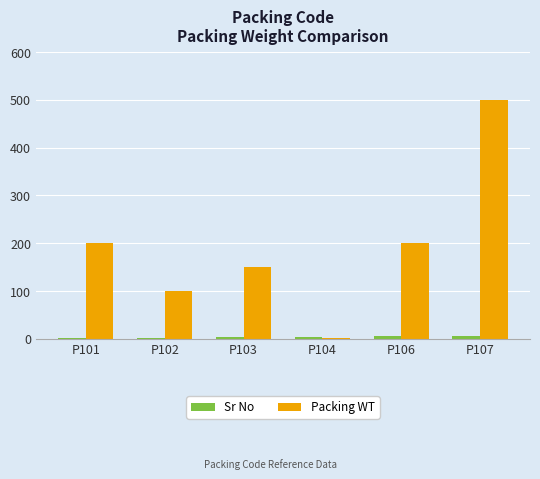

The value of Packing WT at P107 is 500. True or false?

True